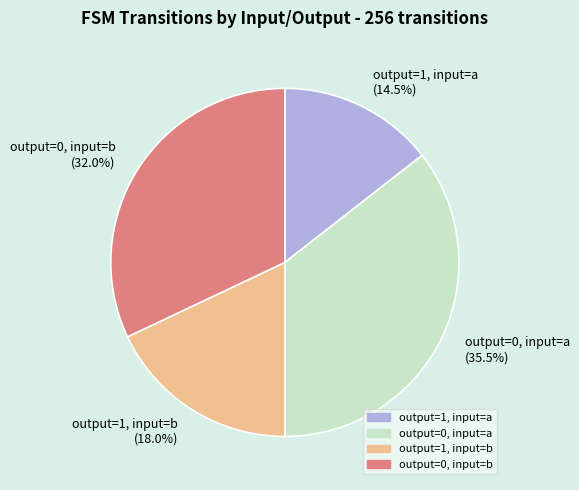

What is the largest slice in the pie chart?

output=0, input=a